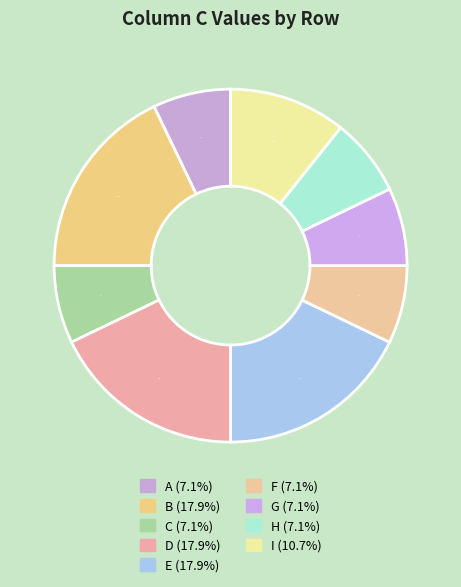

What is the total percentage of G and I?

17.9%